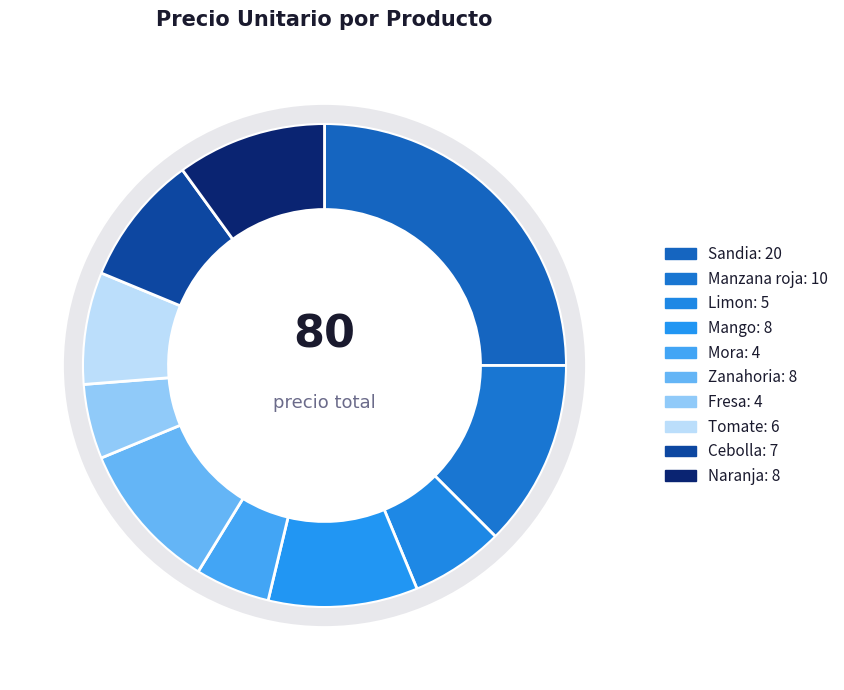

Which category has the biggest portion of the pie?

Sandia